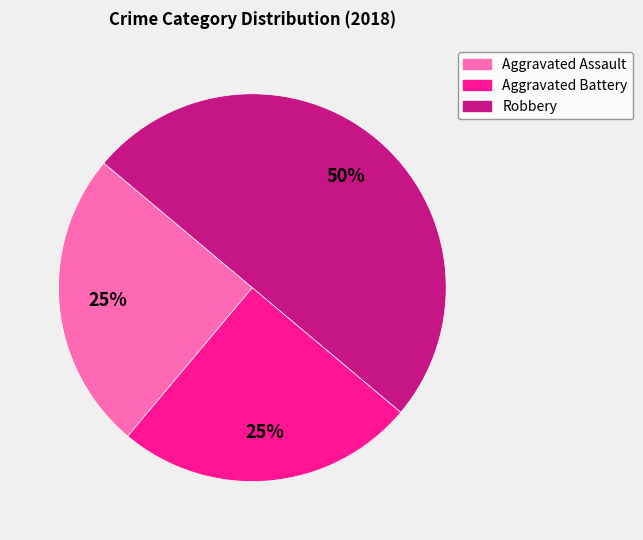

Which slice is the largest?

Robbery